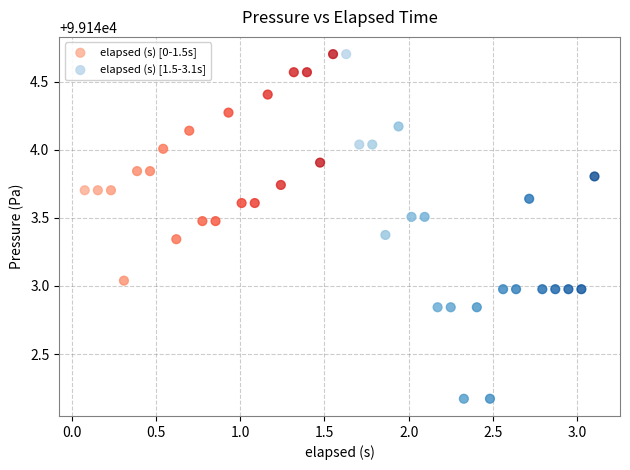

Which series has the widest spread of Y values?

elapsed (s) [1.5-3.1s]